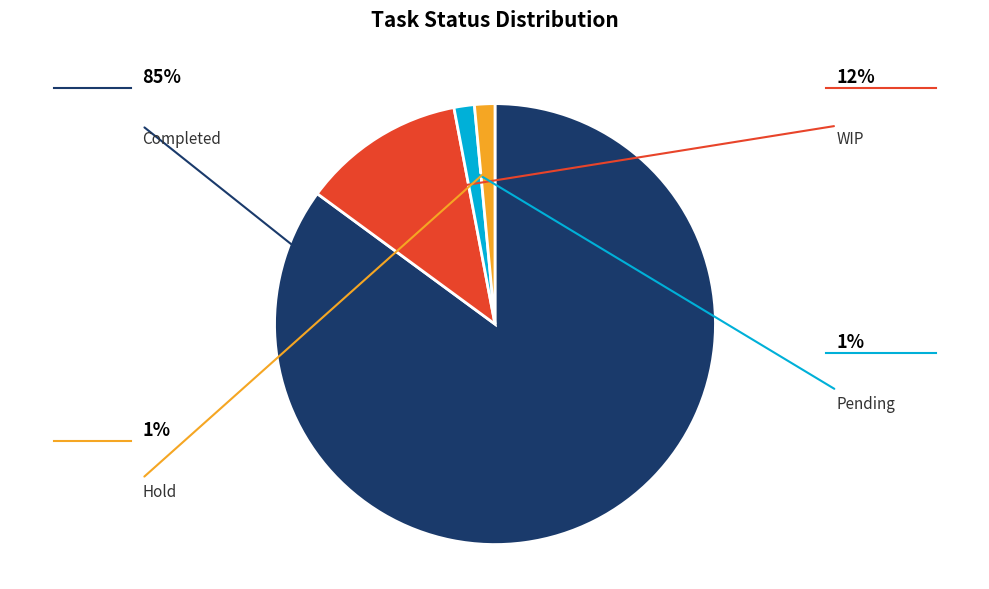

Count the number of slices in the pie.

4